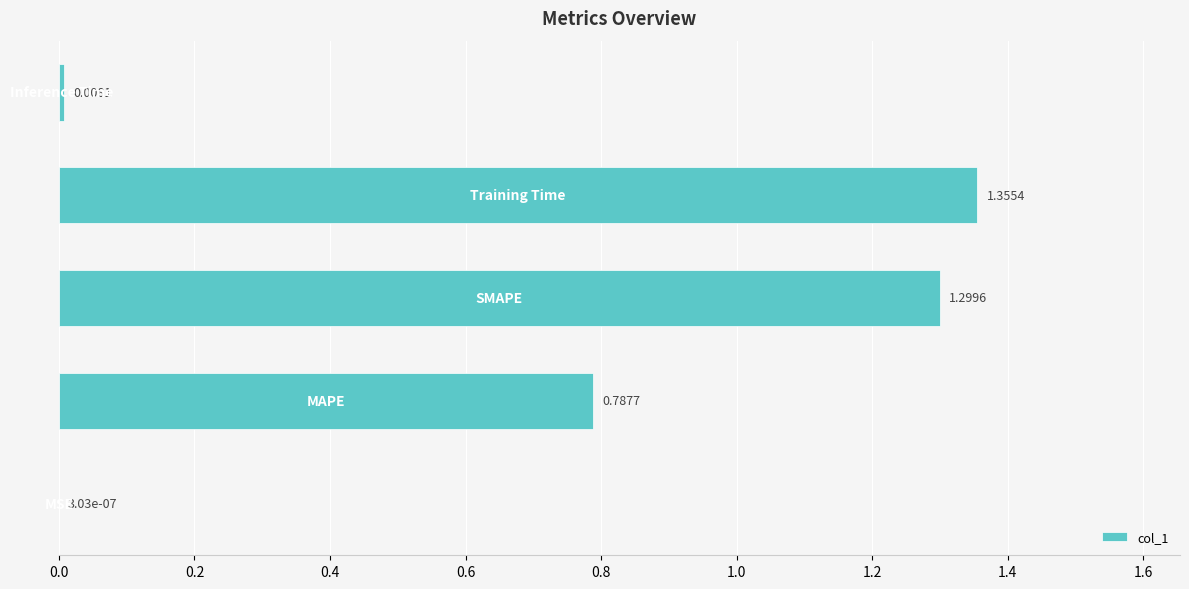

How many categories are shown in the chart?

5